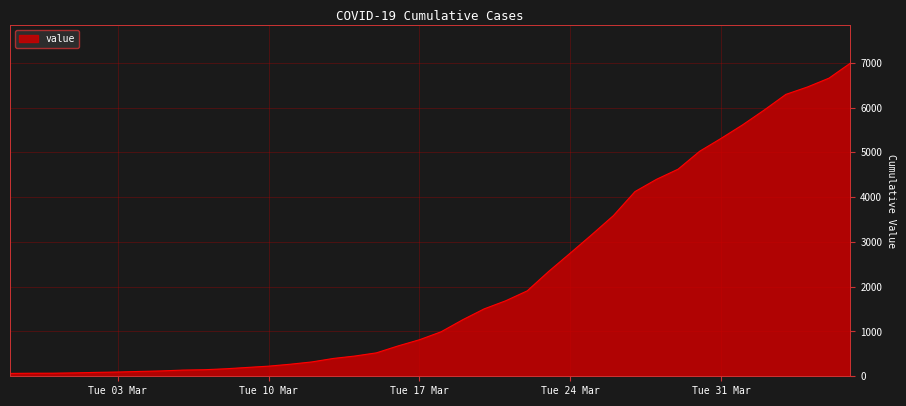

What is the difference between the maximum and minimum values?

6931